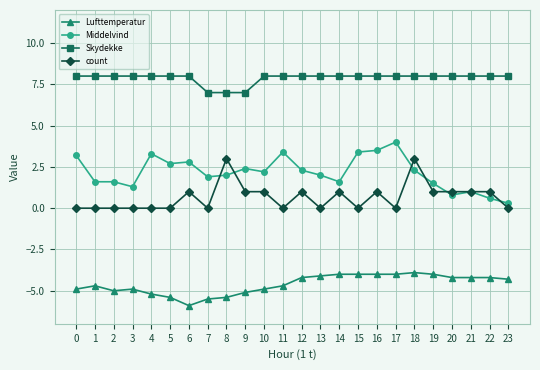

At how many categories does at least one series exceed 2?

24